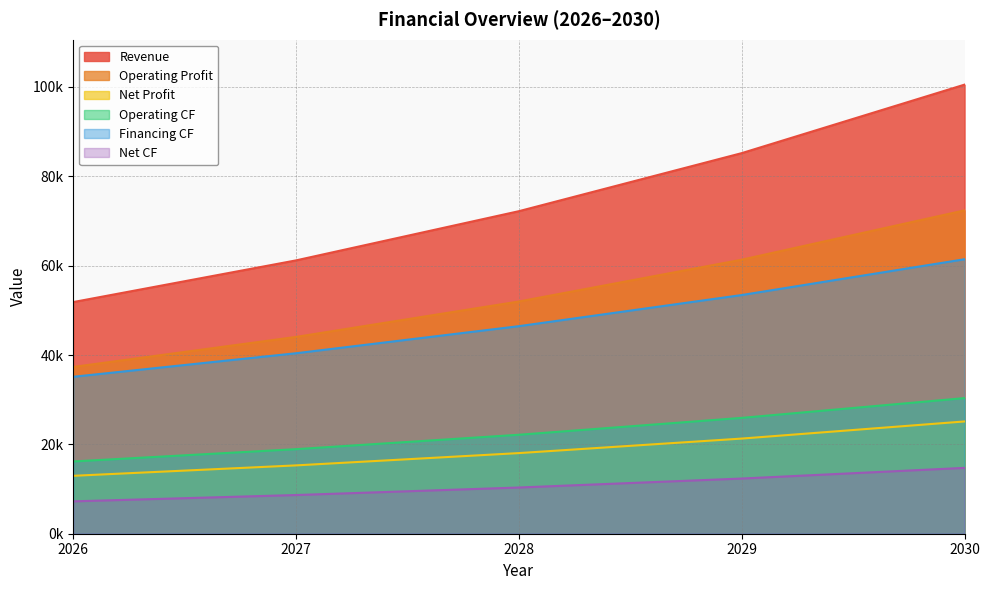

Reading right to left, list all the values displayed in this chart.

Revenue: 2030=100525.5	2029=85191.1	2028=72195.8	2027=61182.9	2026=51849.9
Operating Profit: 2030=72378.3	2029=61337.6	2028=51981.0	2027=44051.7	2026=37331.9
Net Profit: 2030=25131.4	2029=21297.8	2028=18049.0	2027=15295.7	2026=12962.5
Operating CF: 2030=30357.3	2029=25931.0	2028=22153.2	2027=18928.5	2026=16175.5
Financing CF: 2030=61441.9	2029=53427.7	2028=46458.9	2027=40399.0	2026=35129.6
Net CF: 2030=14740.9	2029=12351.5	2028=10344.9	2027=8660.4	2026=7246.7